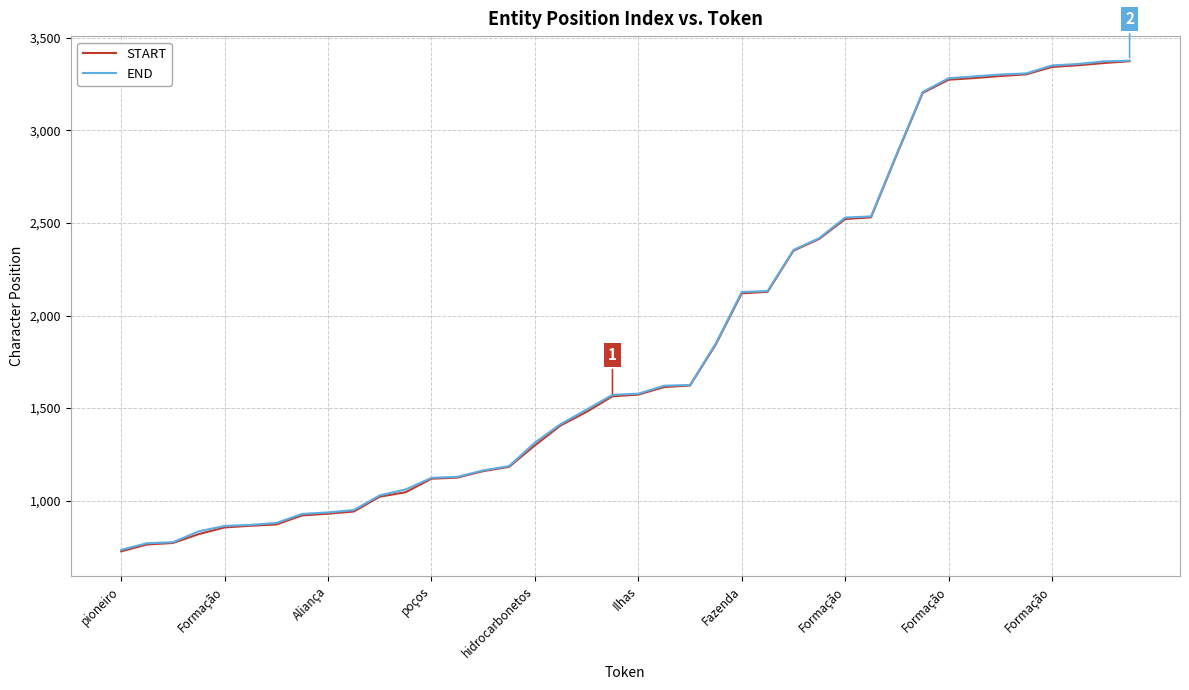

What is the greatest value displayed?

3376